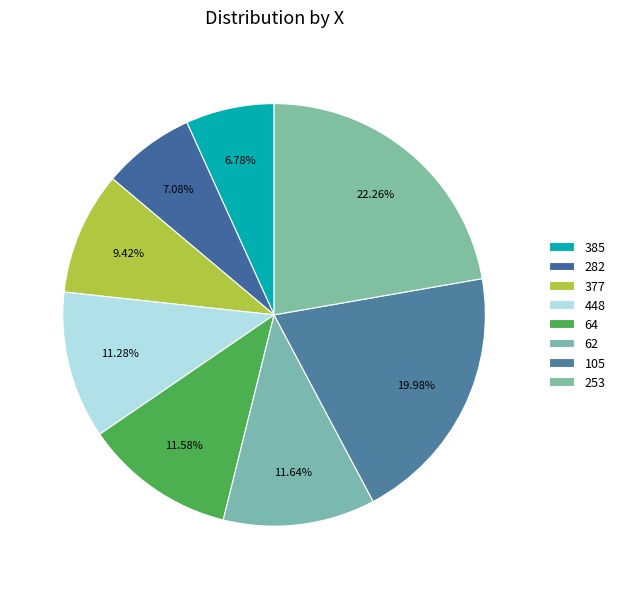

To the nearest percent, what portion does 385 represent?

7%